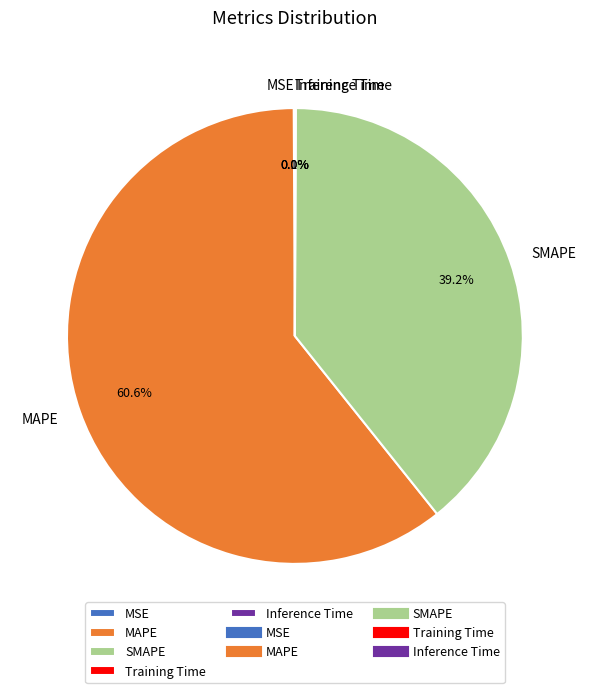

To the nearest percent, what is the difference between the largest and smallest slice percentages?

61%